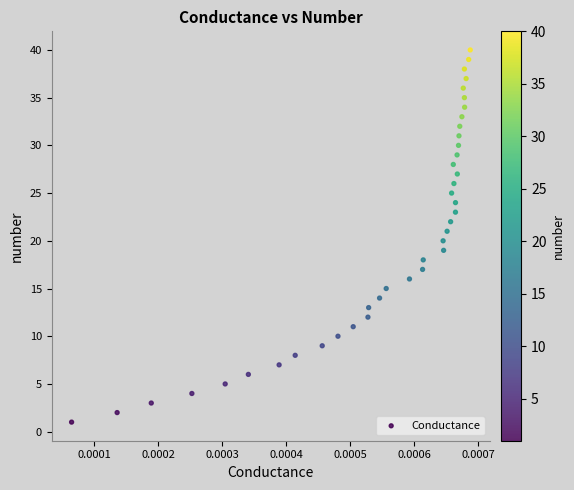

What is the range of Y values (max minus min)?

39